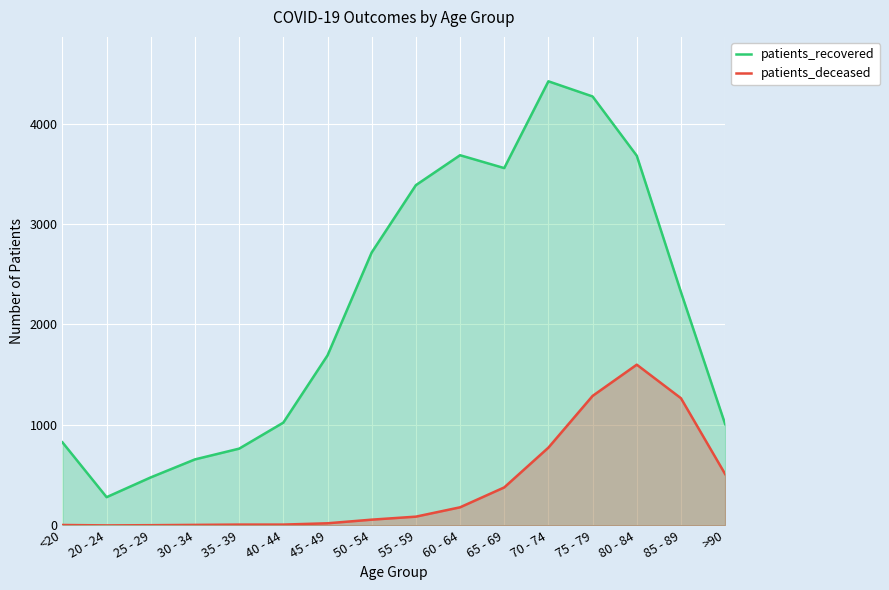

Which series changed the most between 80 - 84 and >90?

patients_recovered